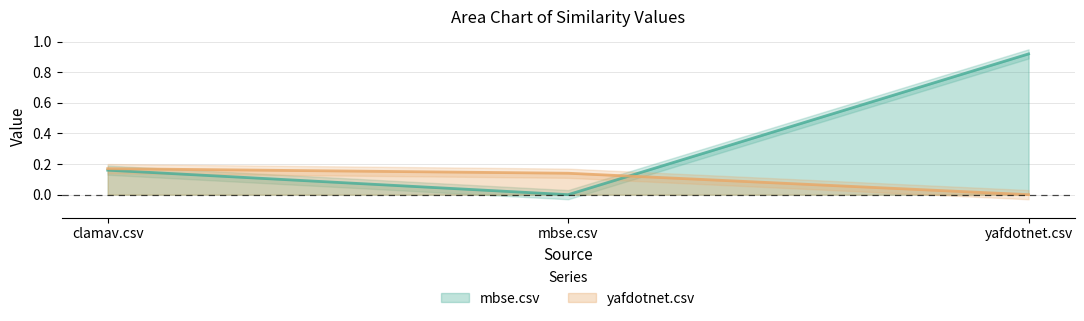

List the series in order of their peak value, highest first.

mbse.csv, yafdotnet.csv